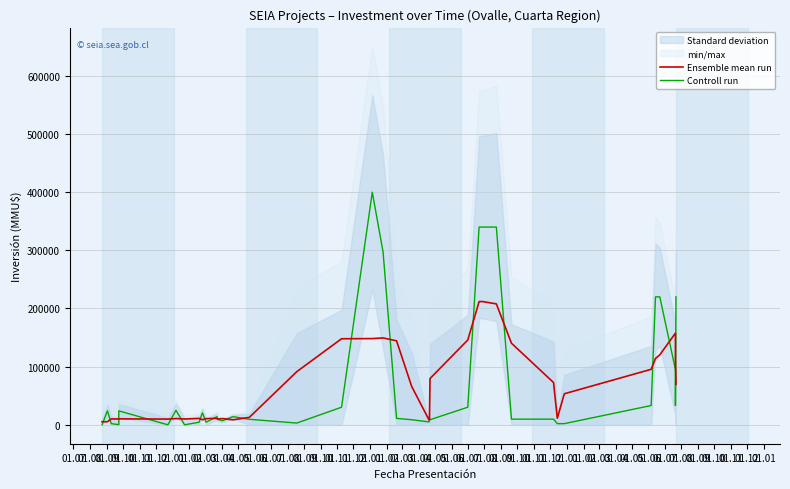

True or false: Ensemble mean run has a value of 50199.7 at 01.08.

False